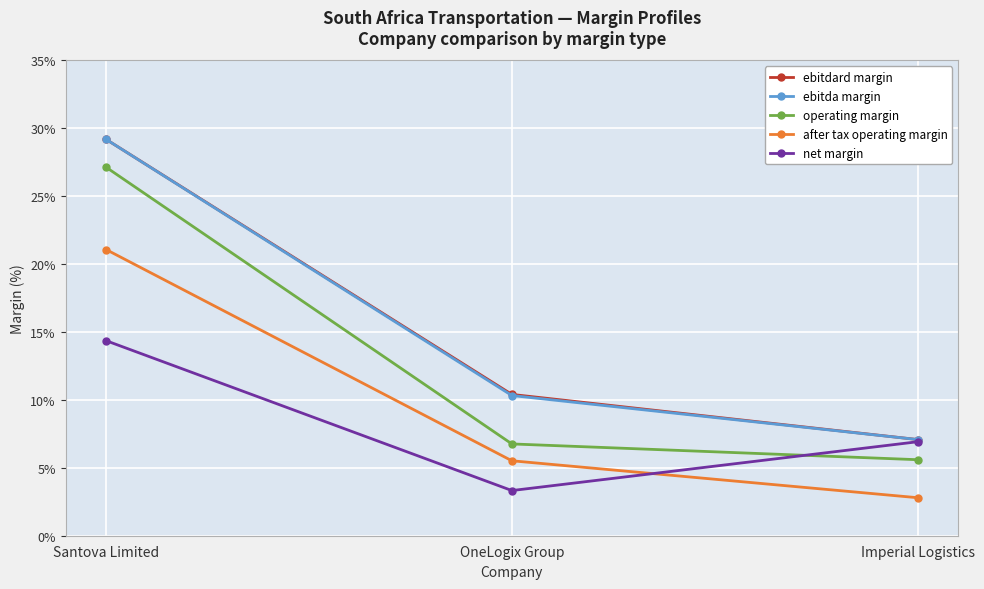

What position from the left is OneLogix Group?

2